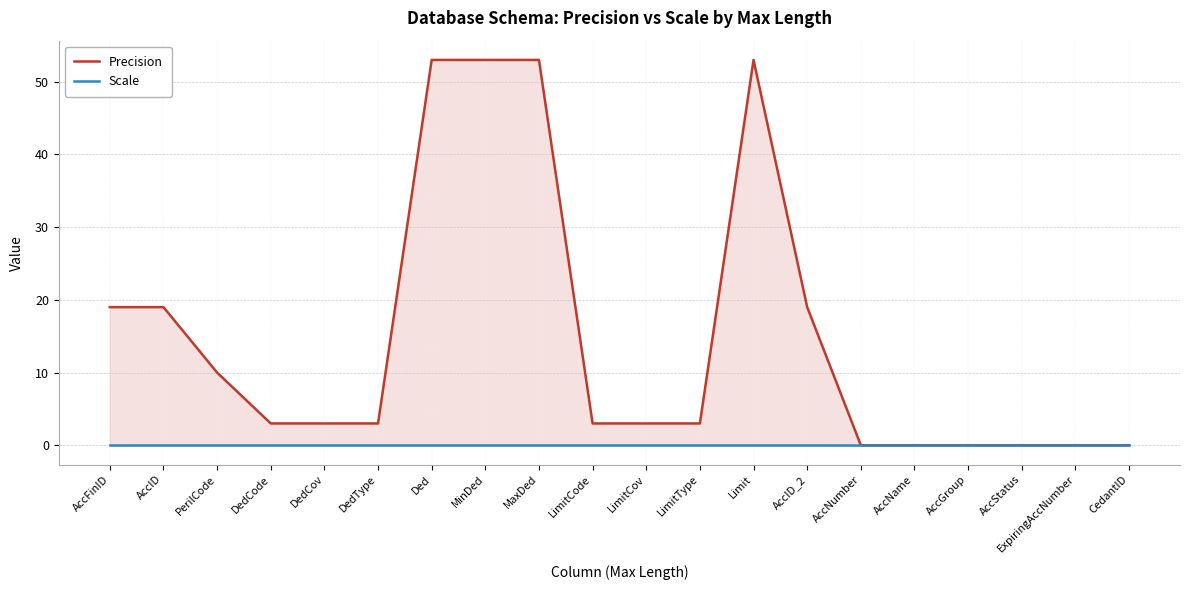

Rank the series at AccID_2 from highest to lowest value.

Precision, Scale